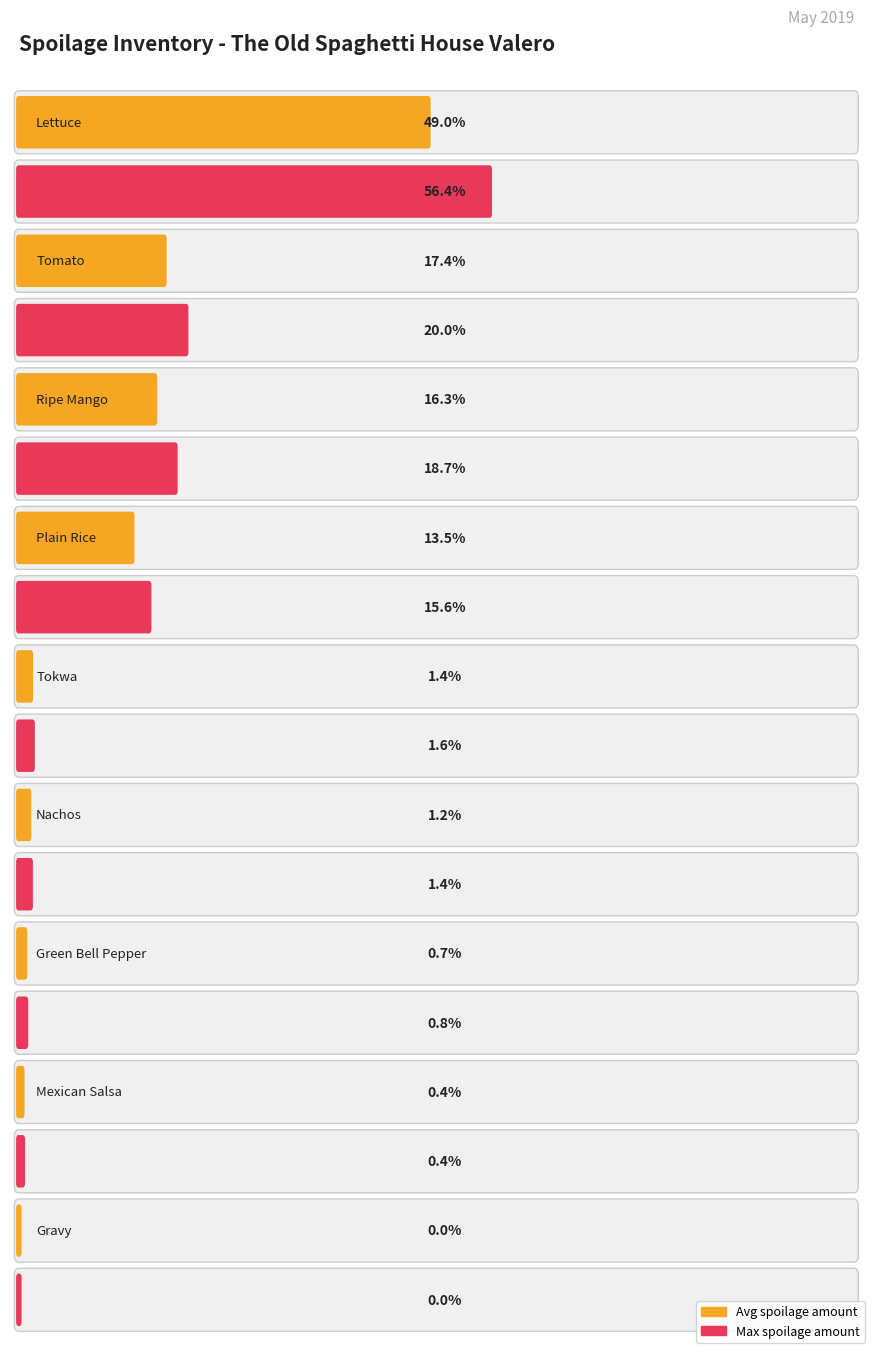

Which has a higher value, Tomato or Ripe Mango?

Tomato